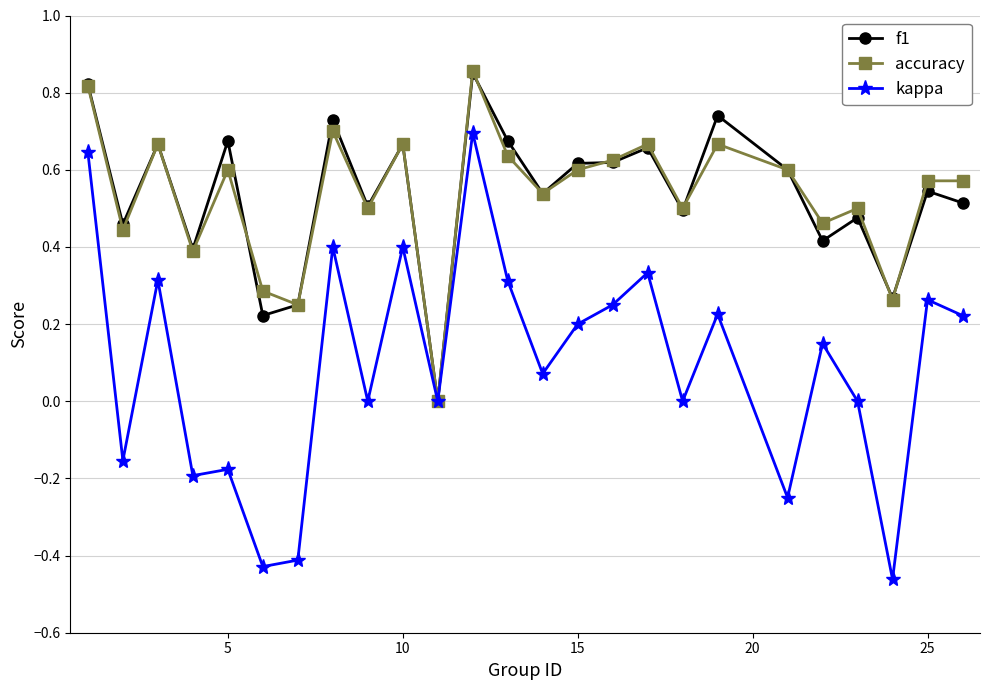

True or false: f1 has more than 0 interior local peaks.

True